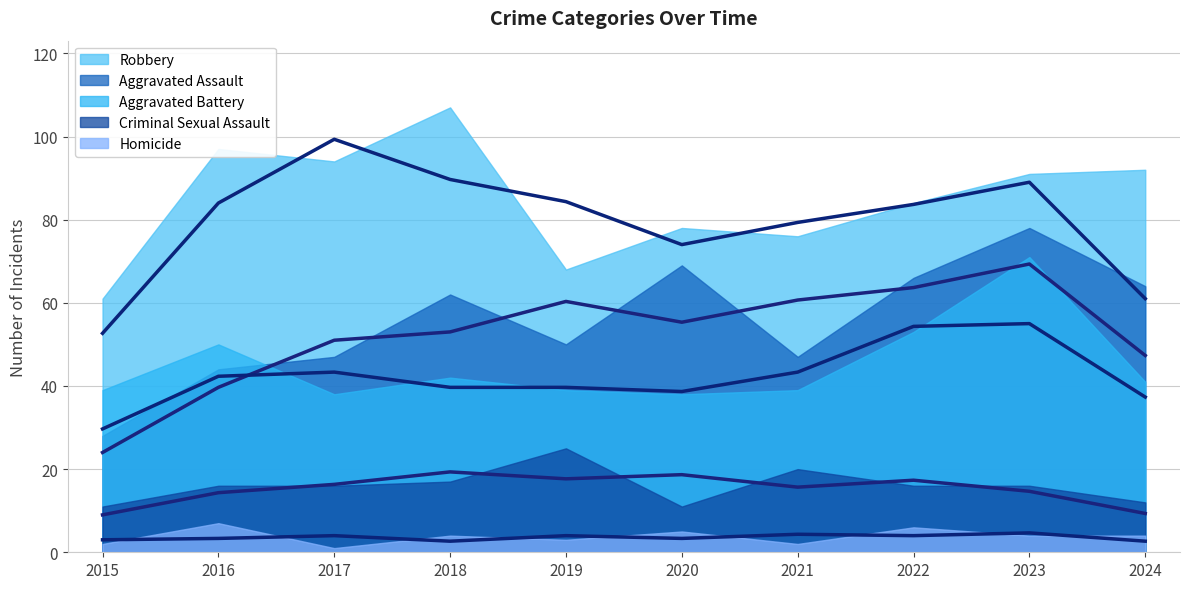

The value of Aggravated Battery at 2021 is 8. True or false?

False